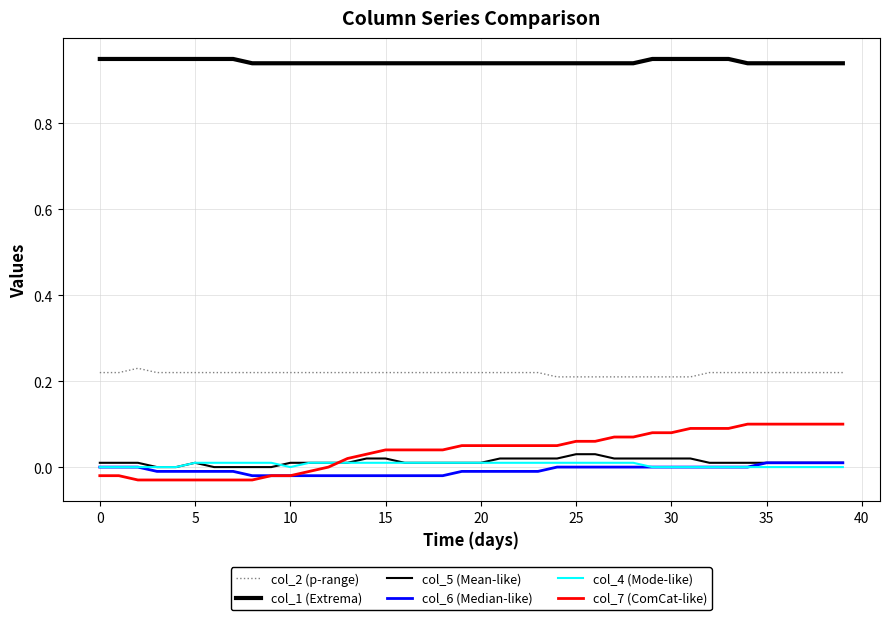

Does the chart display data point markers on the line(s)?

No